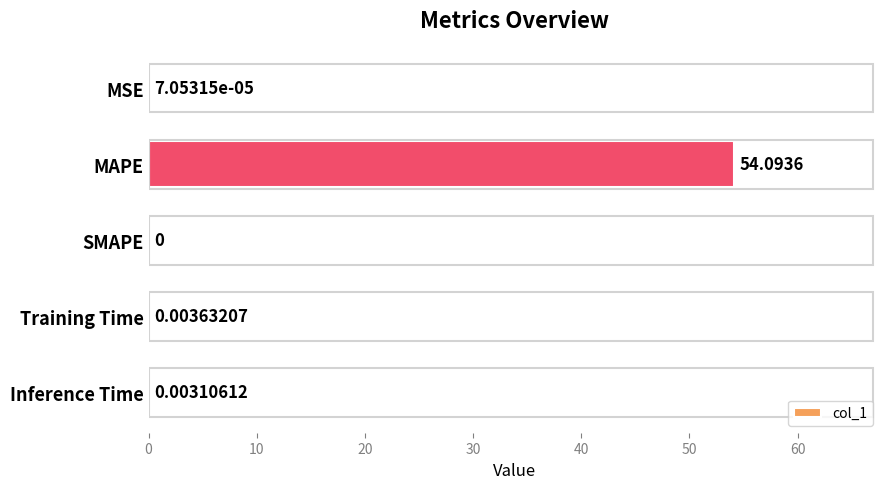

At which category does the chart reach its peak across all series?

MAPE